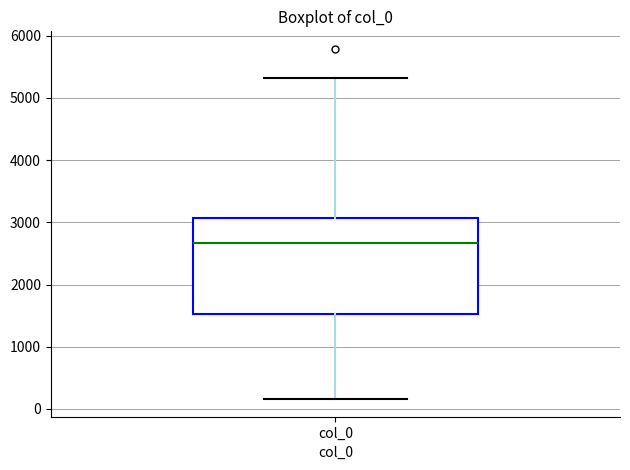

Read this box plot against the y-axis: the position of the median line, the range covered by the box, and the ends of both whiskers. The values are not printed on the chart, so give them approximately, as read against the axis.

median 2700, box 1500 to 3100, whiskers 200 to 5300